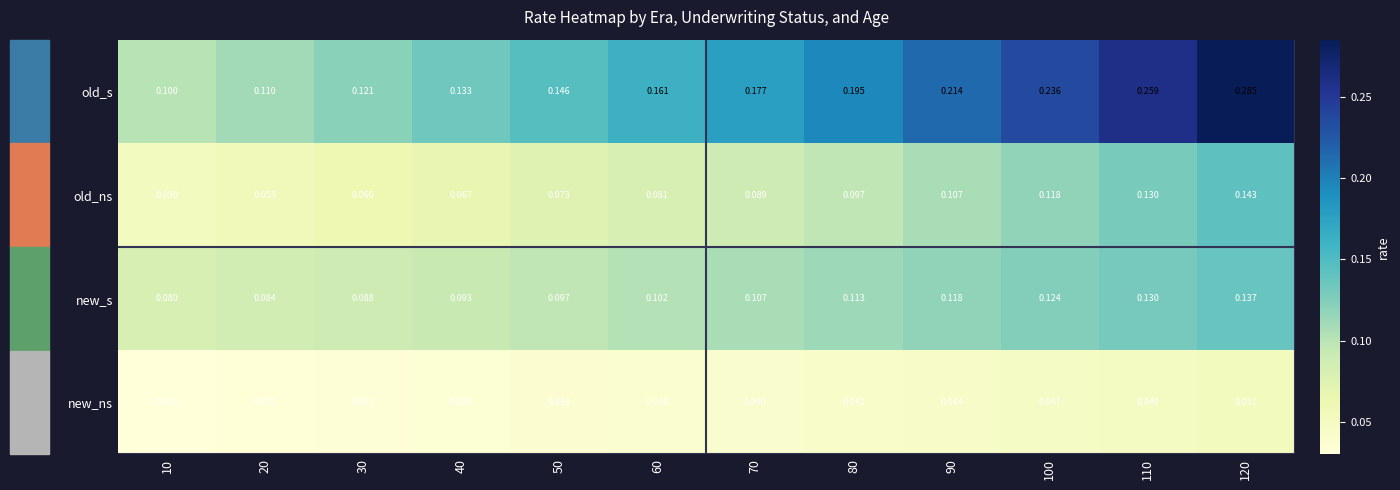

Which series has the largest total across all categories?

old_s